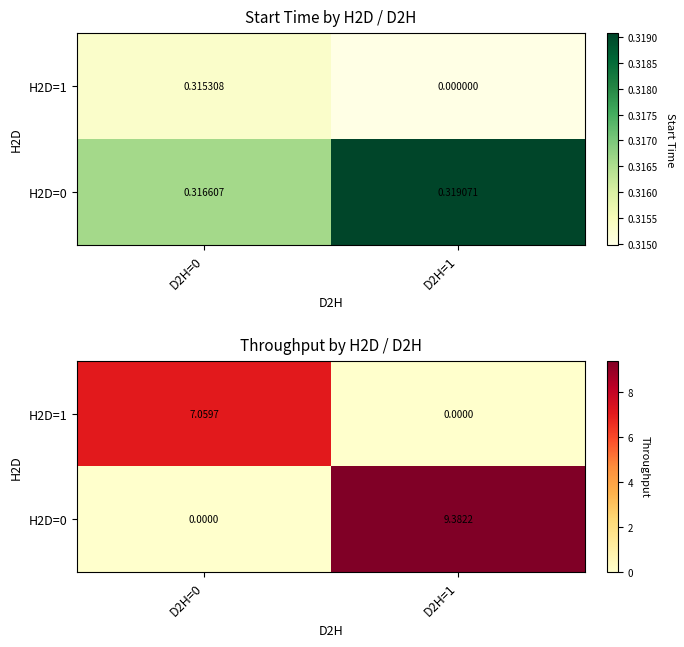

At how many categories does at least one series exceed 0?

2